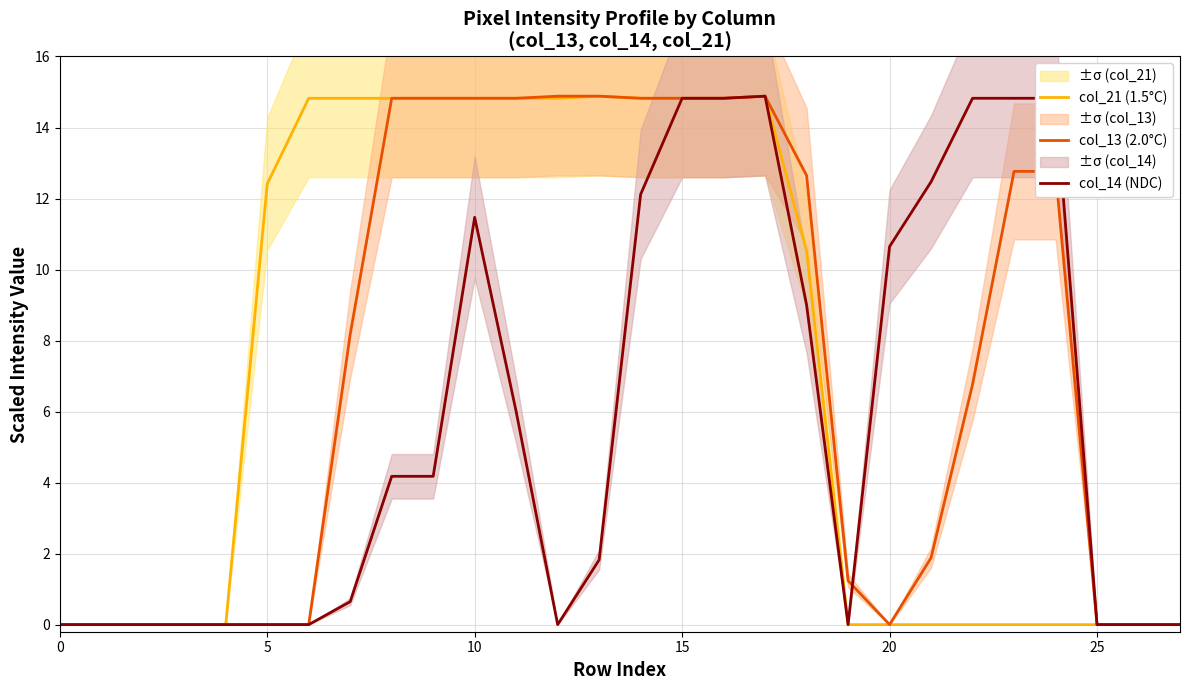

Between 12 and 18, which series saw the biggest shift?

col_14 (NDC)